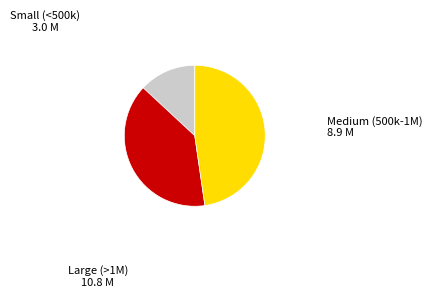

How many slices are in this pie chart?

3